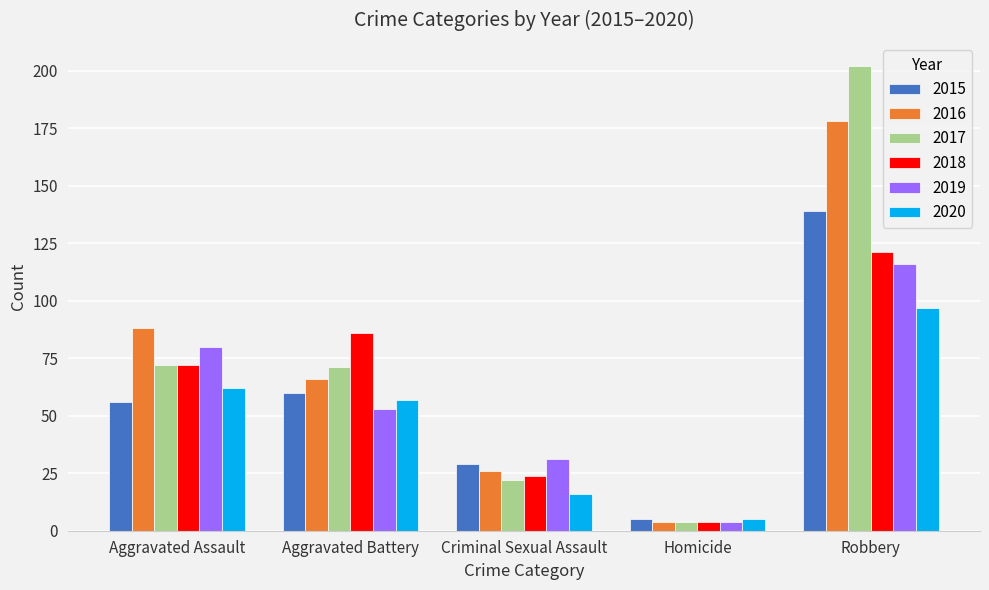

How many data points in 2020 are less than 57?

2